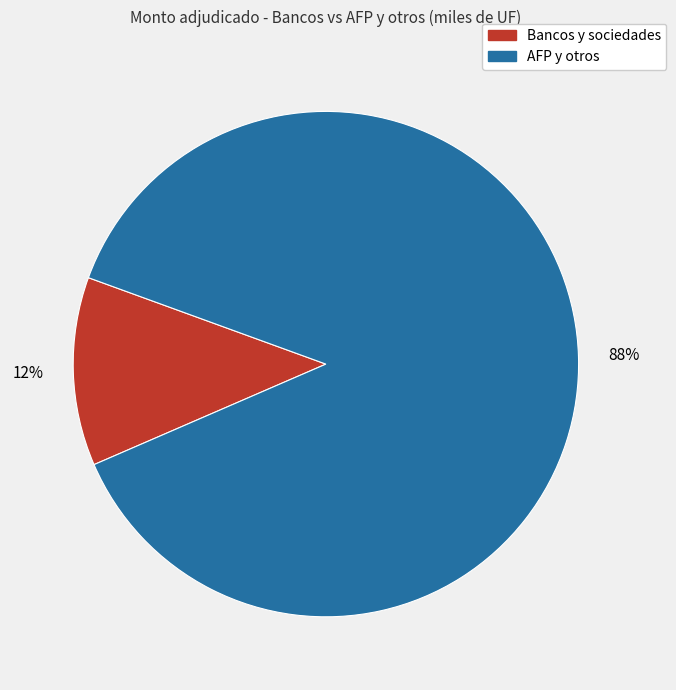

To the nearest percent, what is the average slice percentage?

50%